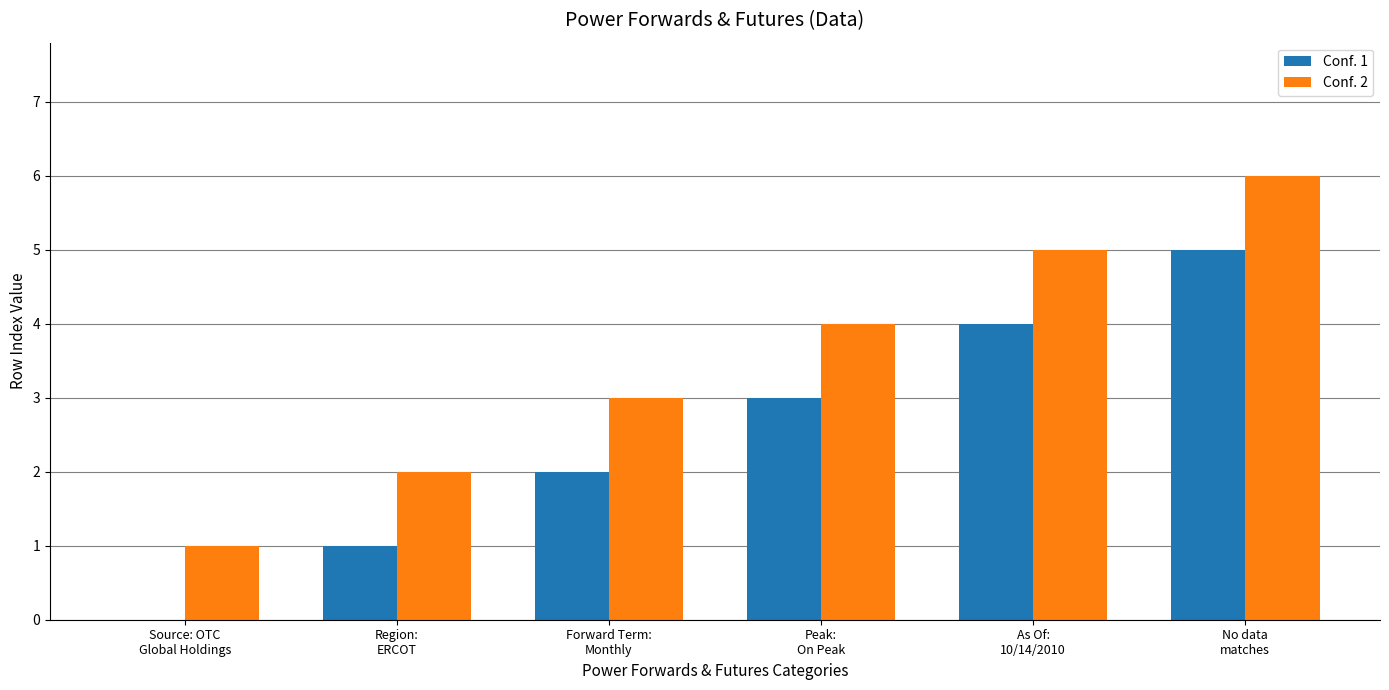

Is it true that Conf. 1 equals -3 at Source: OTC
Global Holdings?

False